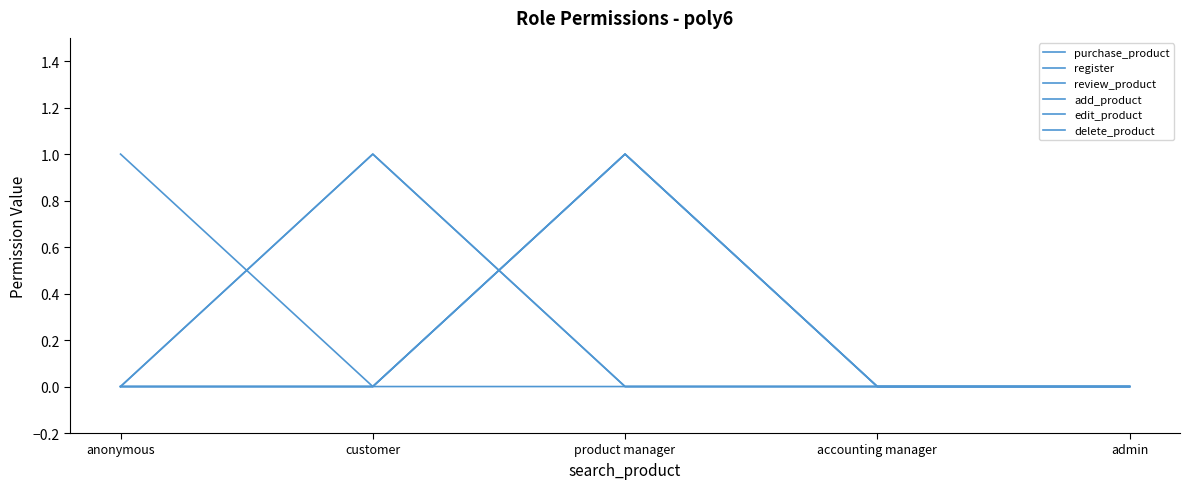

Rank the series by their maximum value, from highest to lowest.

purchase_product, register, review_product, add_product, edit_product, delete_product